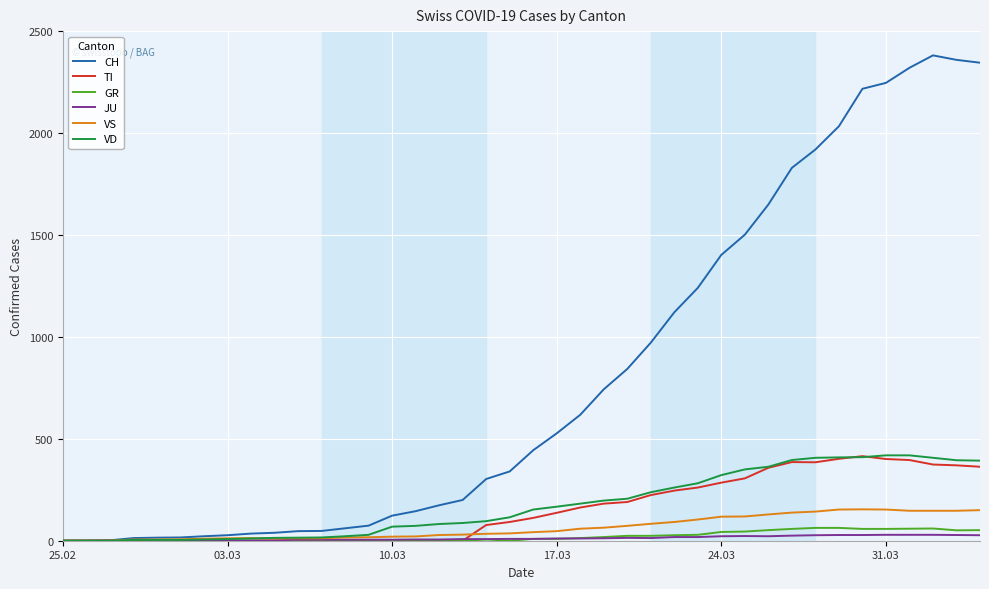

What is the maximum value for VD?

419